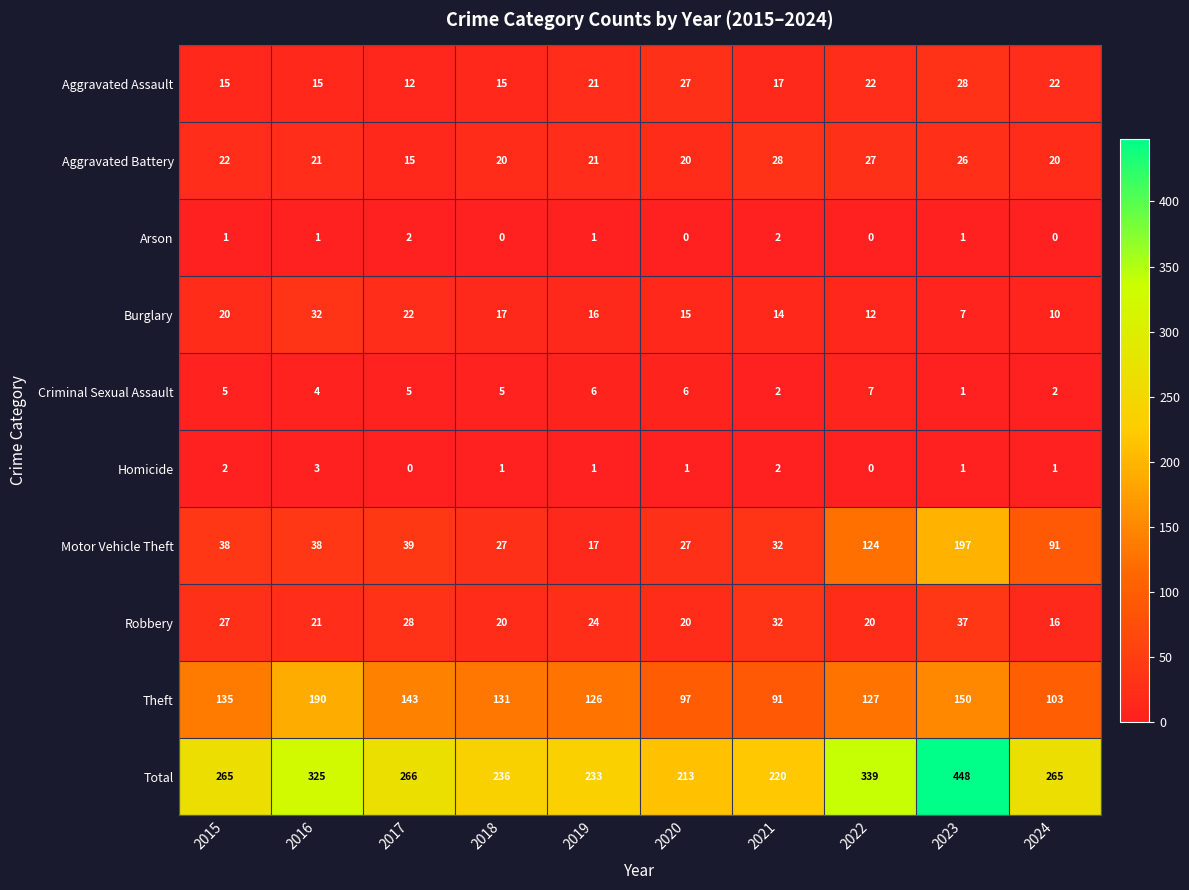

The value of Theft at 2017 is 143. True or false?

True